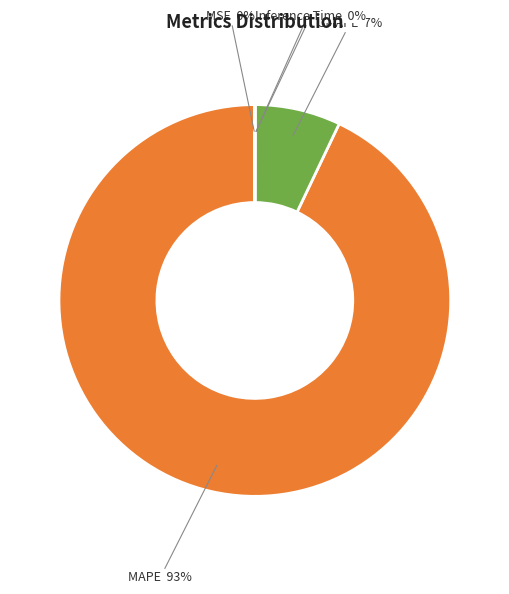

To the nearest percent, what is the average slice percentage?

20%